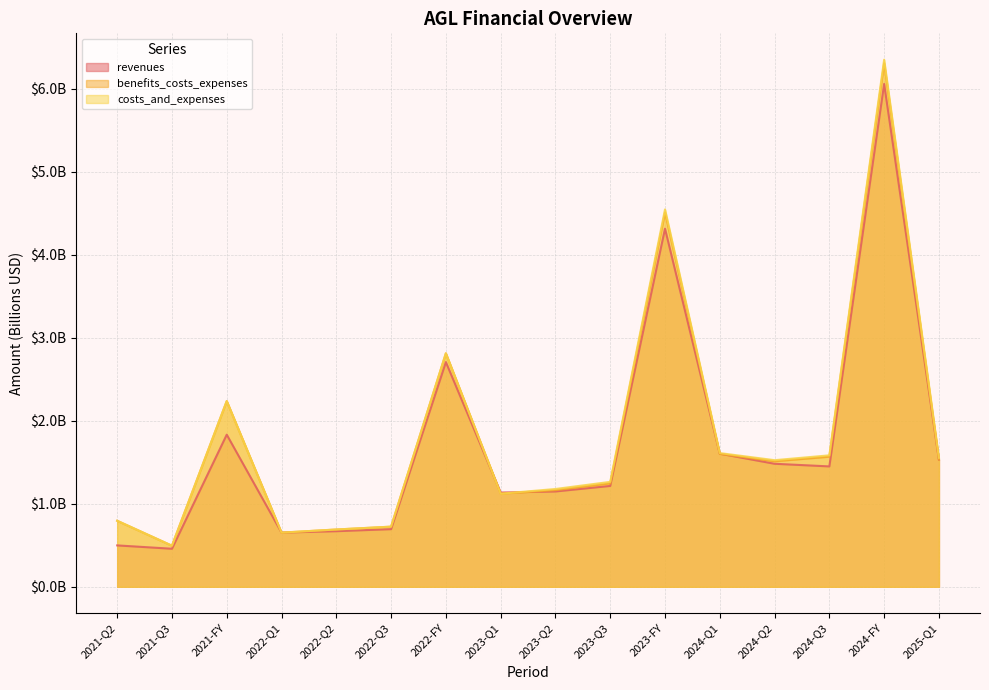

Which category has the lowest value across all series?

2021-Q3